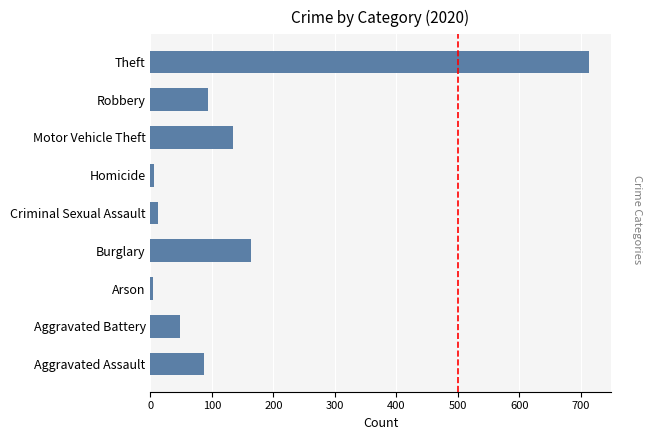

What is the greatest value displayed?

713